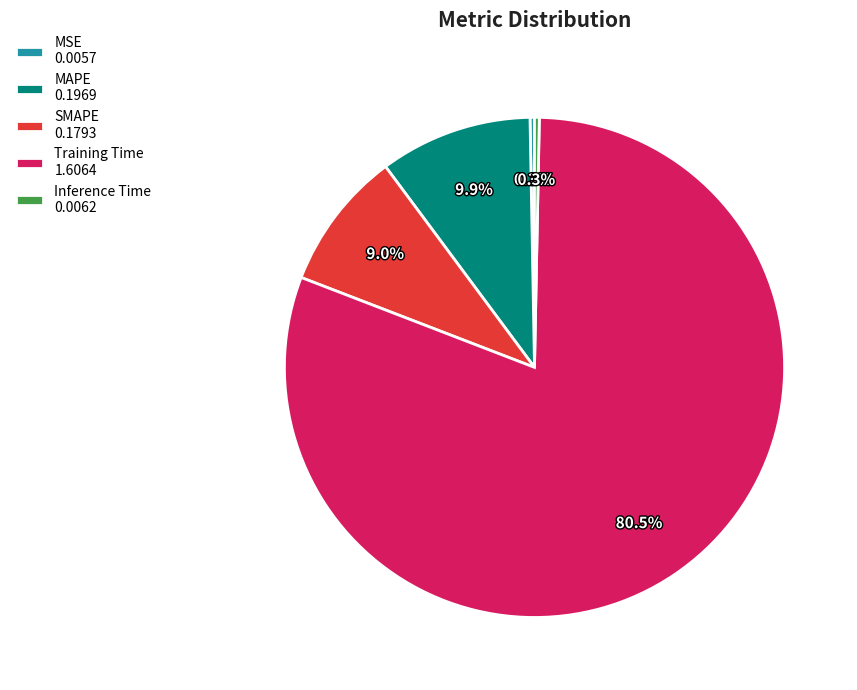

Between Training Time 1.6064 and MSE 0.0057, which is larger?

Training Time 1.6064